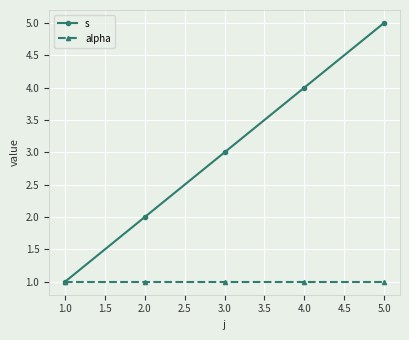

How many values in the s series are below 3?

2